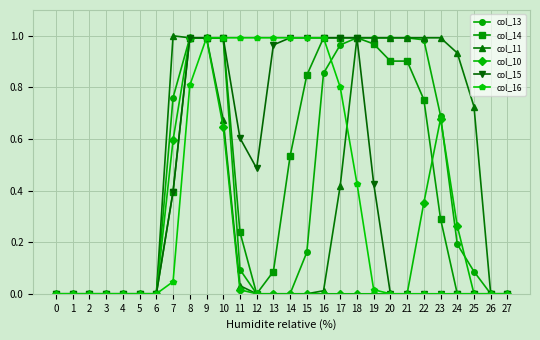

Is the value of col_10 at 10 greater than the value of col_16 at 16?

No